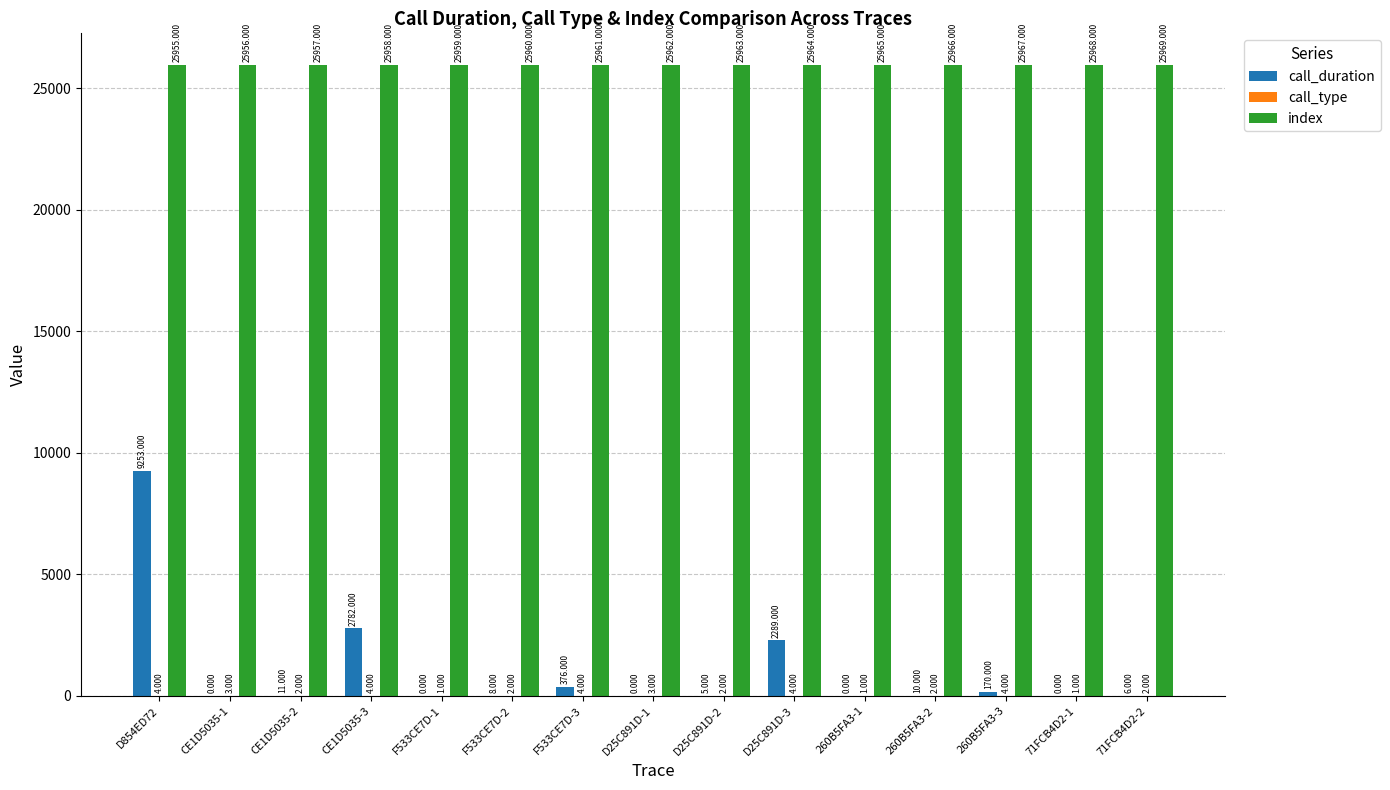

What is the spread (max minus min) of values at F533CE7D-1?

25959